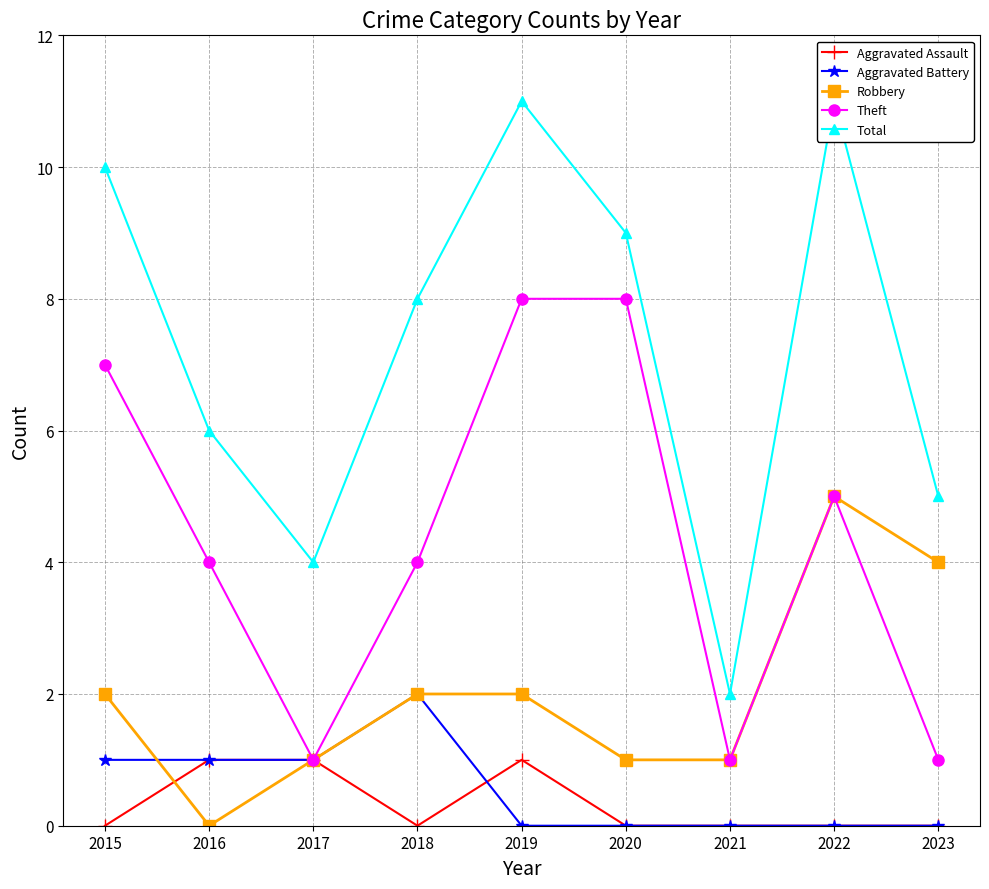

True or false: Theft and Aggravated Assault cross at least once.

False